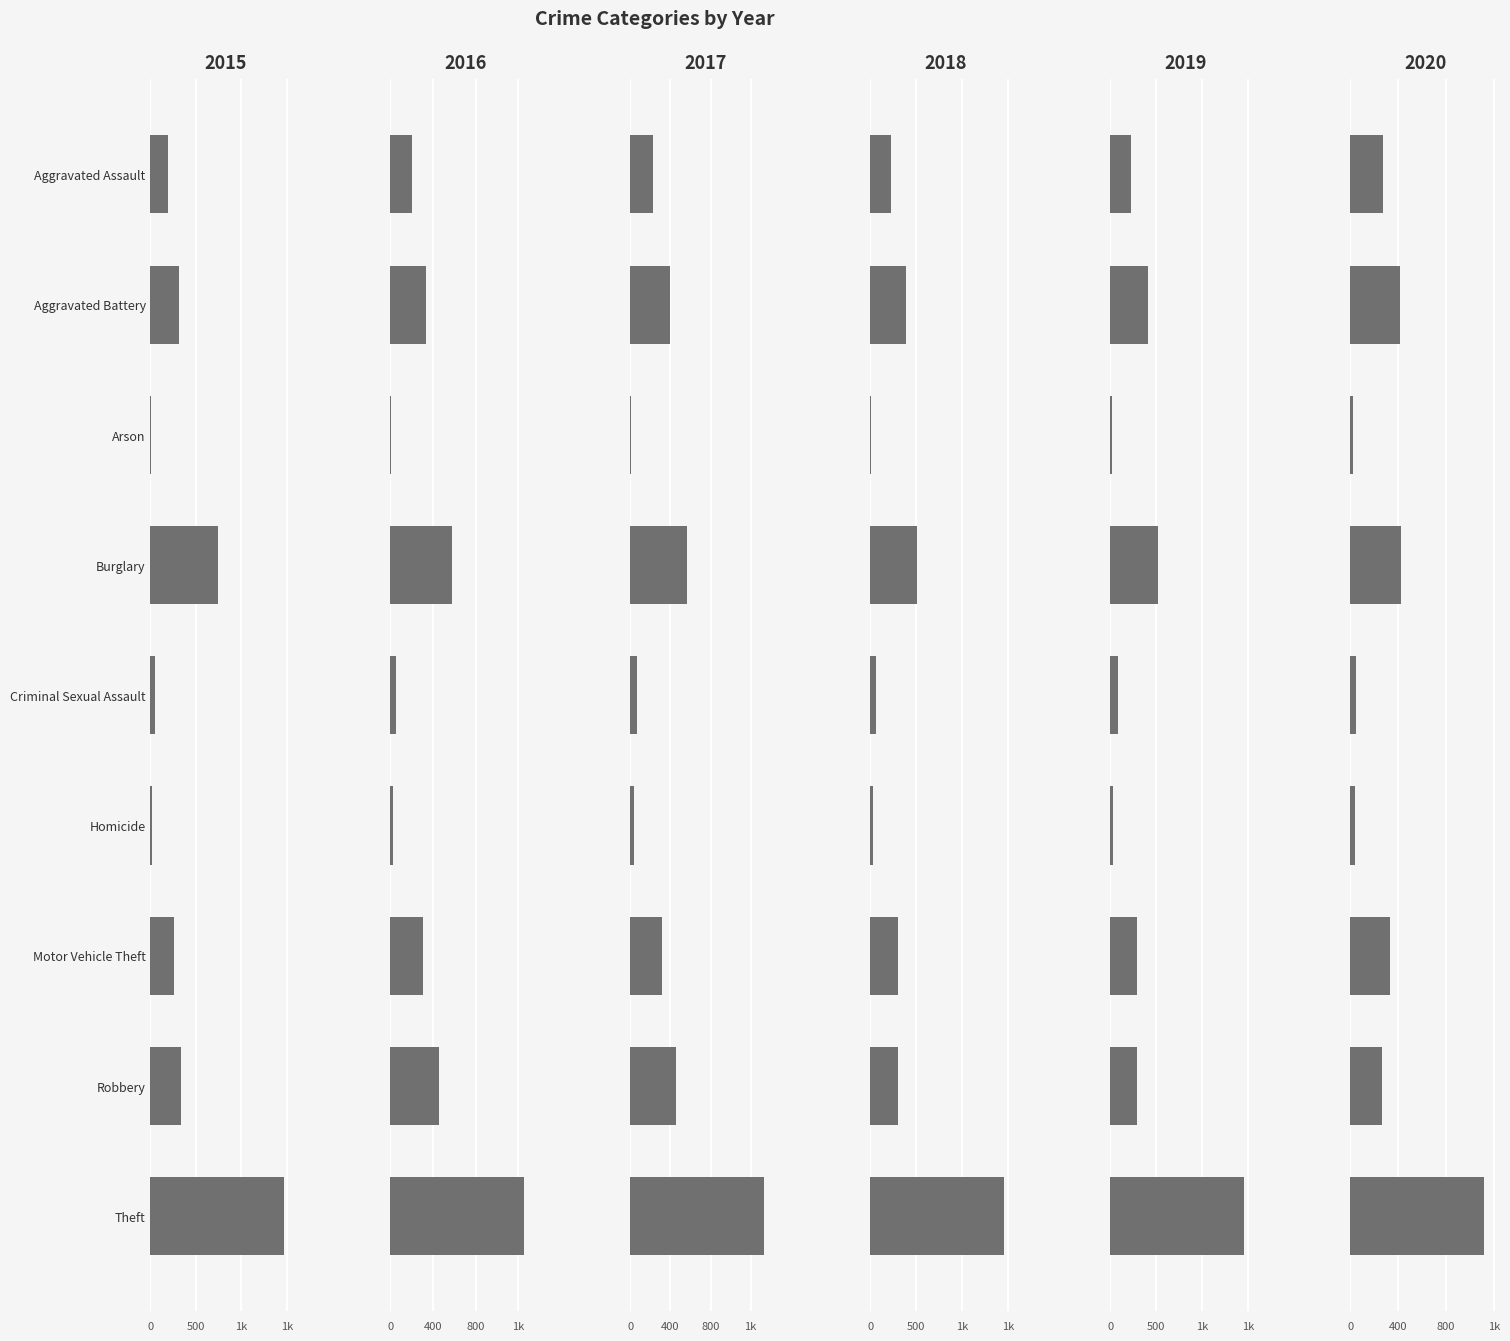

Between Homicide and Arson, which is larger?

Homicide